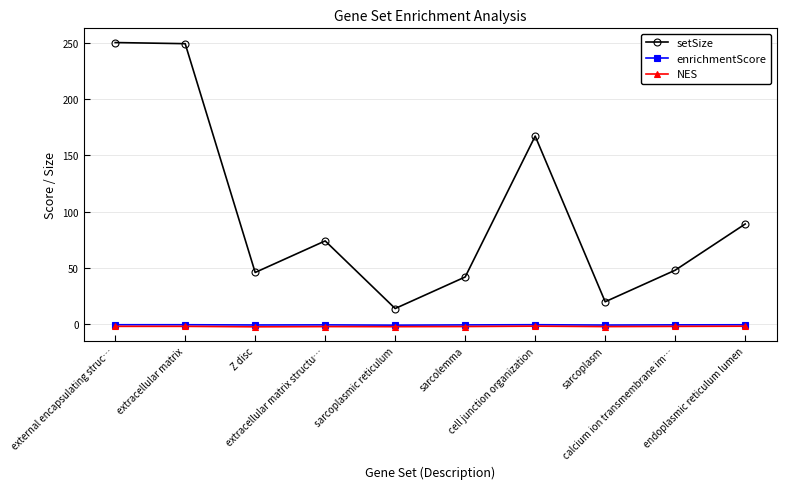

What is the approximate value of enrichmentScore at calcium ion transmembrane im…?

-0.5